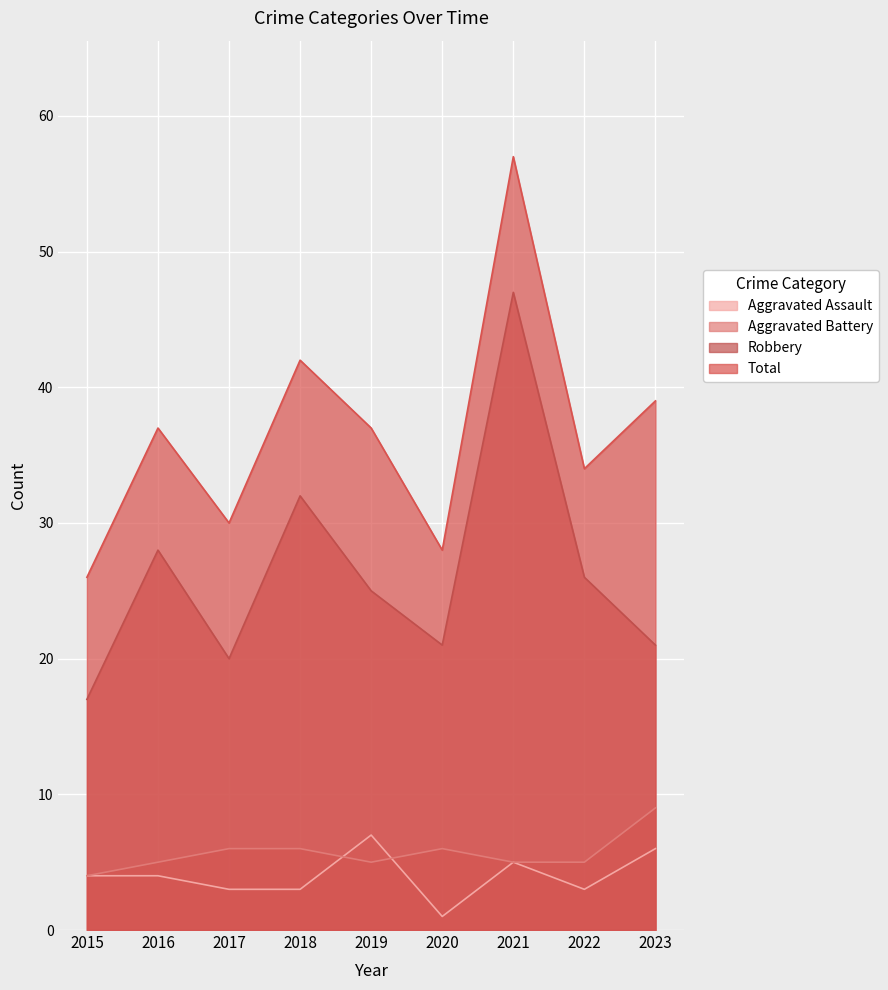

Between 2021 and 2023, which is larger?

2023